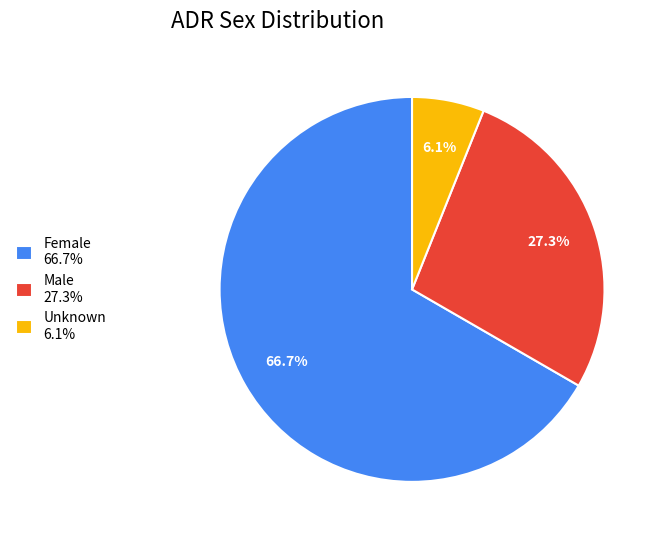

What is the largest slice in the pie chart?

Female